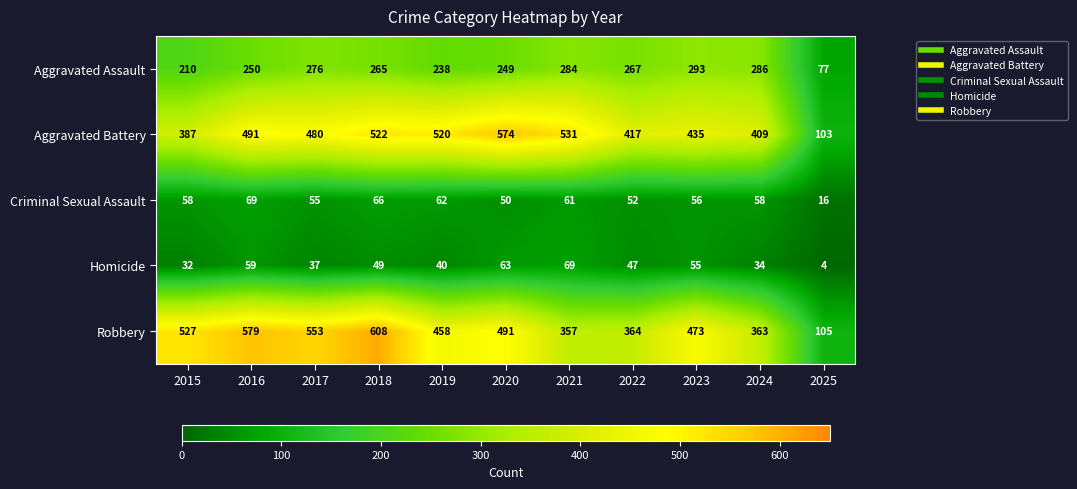

Where is Criminal Sexual Assault nearest to the value 42?

2020